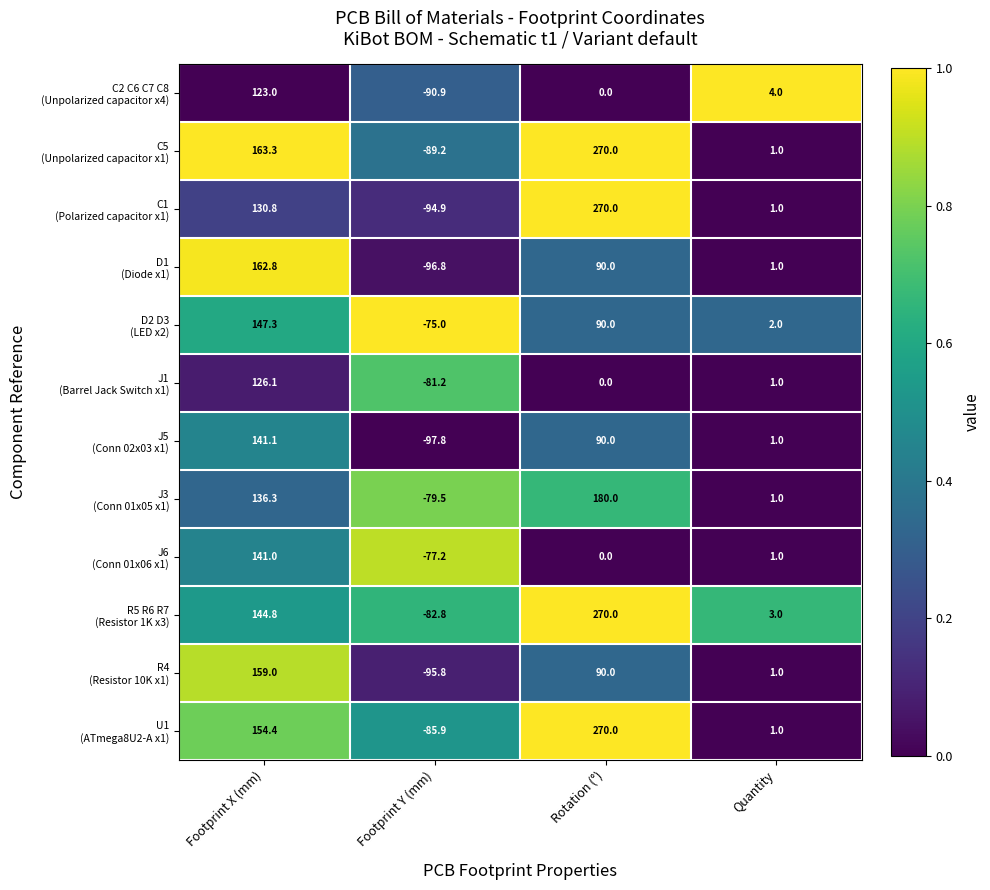

What is the total value across all series at Quantity?

18.0